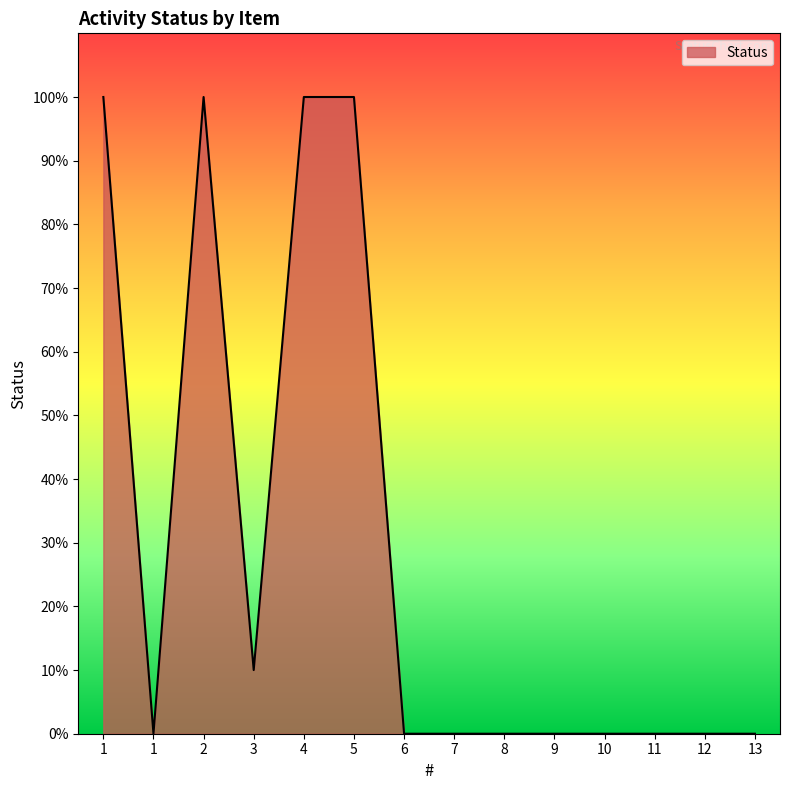

Rank the categories by value from lowest to highest.

1, 6, 7, 8, 9, 10, 11, 12, 13, 3, 1, 2, 4, 5